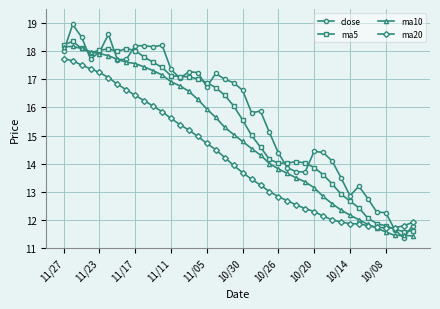

What is the value of the ma20 point at the 21st from the left?

13.7